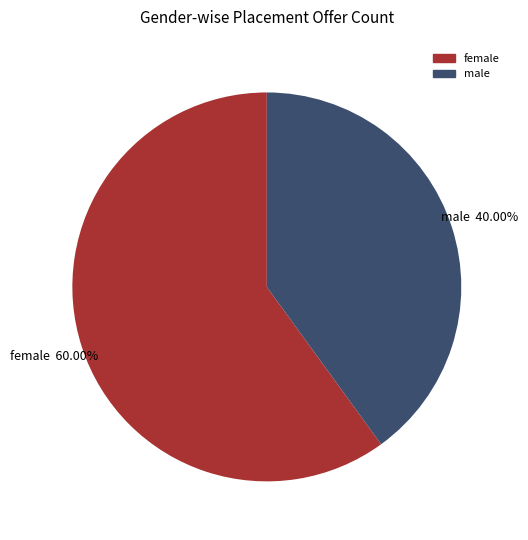

Does any single category account for the majority?

Yes